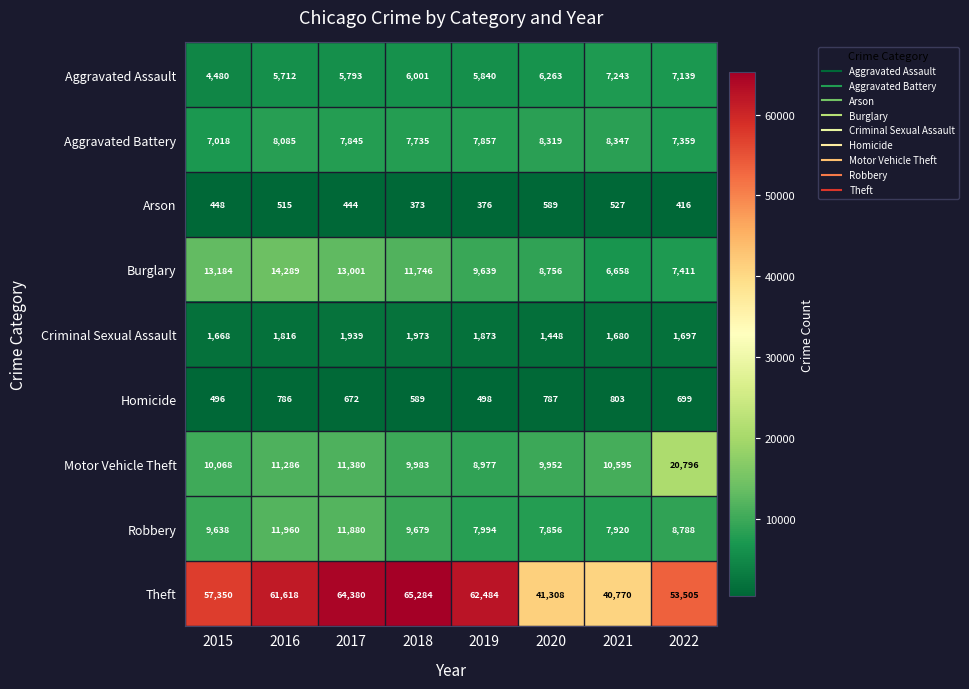

The value of Robbery at 2019 is 7994. True or false?

True